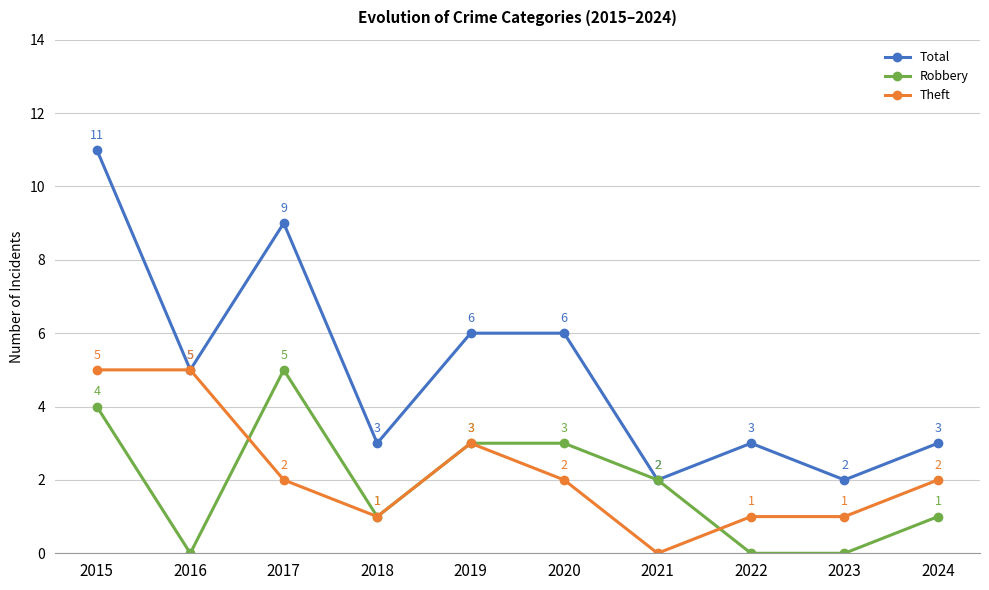

What is the highest value of the Total series?

11